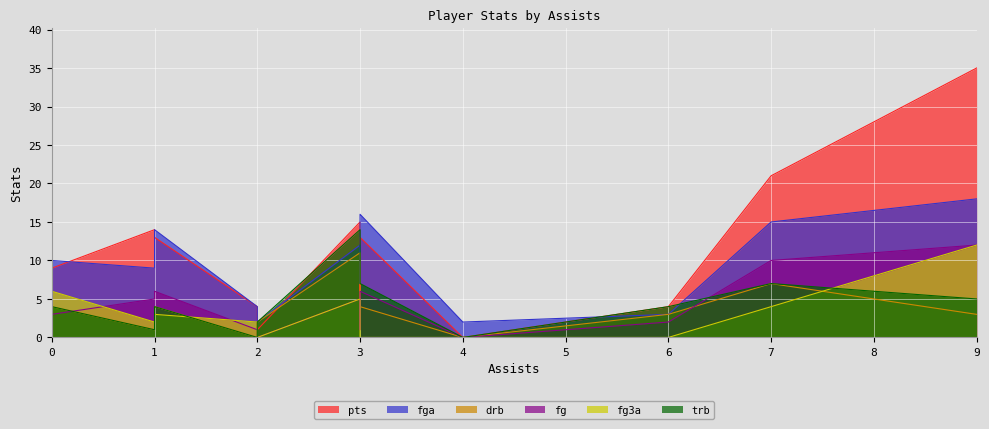

Which series has the largest range (max minus min)?

pts